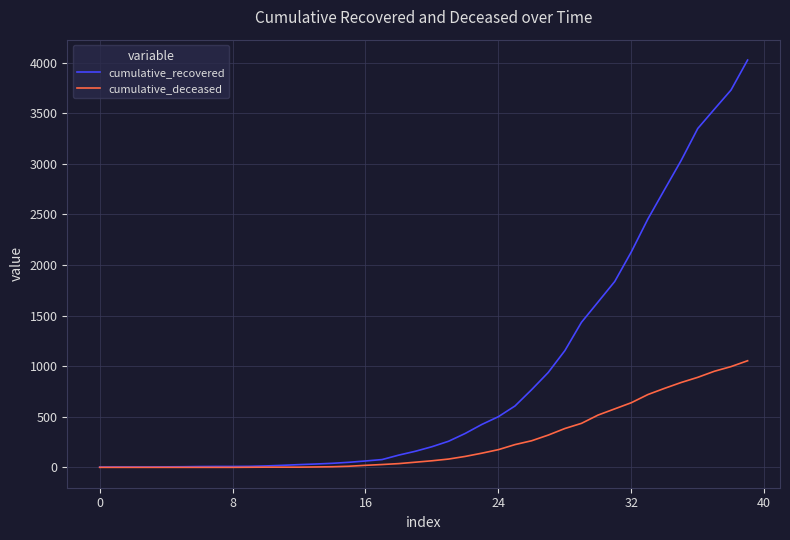

What is the sum of all cumulative_recovered values?

35775